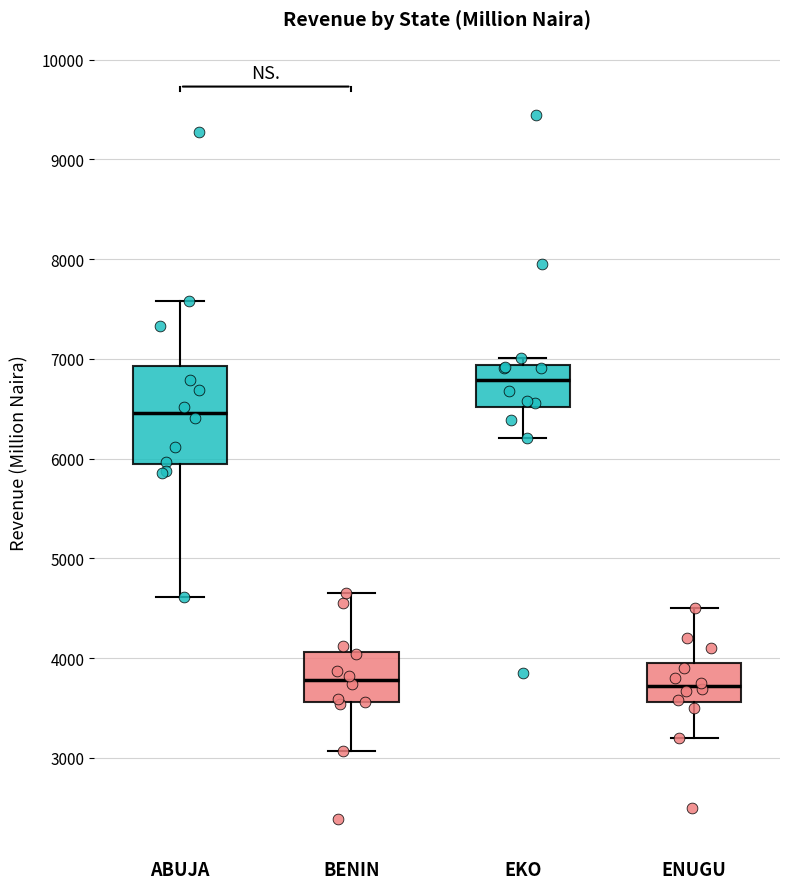

Reading left to right, read every box against the y-axis: the position of its median line, the range the box covers, and the ends of its whiskers. The values are not printed on the chart, so give them approximately, as read against the axis.

ABUJA: median 6500, box 5900 to 6900, whiskers 4600 to 7600
BENIN: median 3800, box 3600 to 4100, whiskers 3100 to 4600
EKO: median 6800, box 6500 to 6900, whiskers 6200 to 7000
ENUGU: median 3700, box 3600 to 4000, whiskers 3200 to 4500